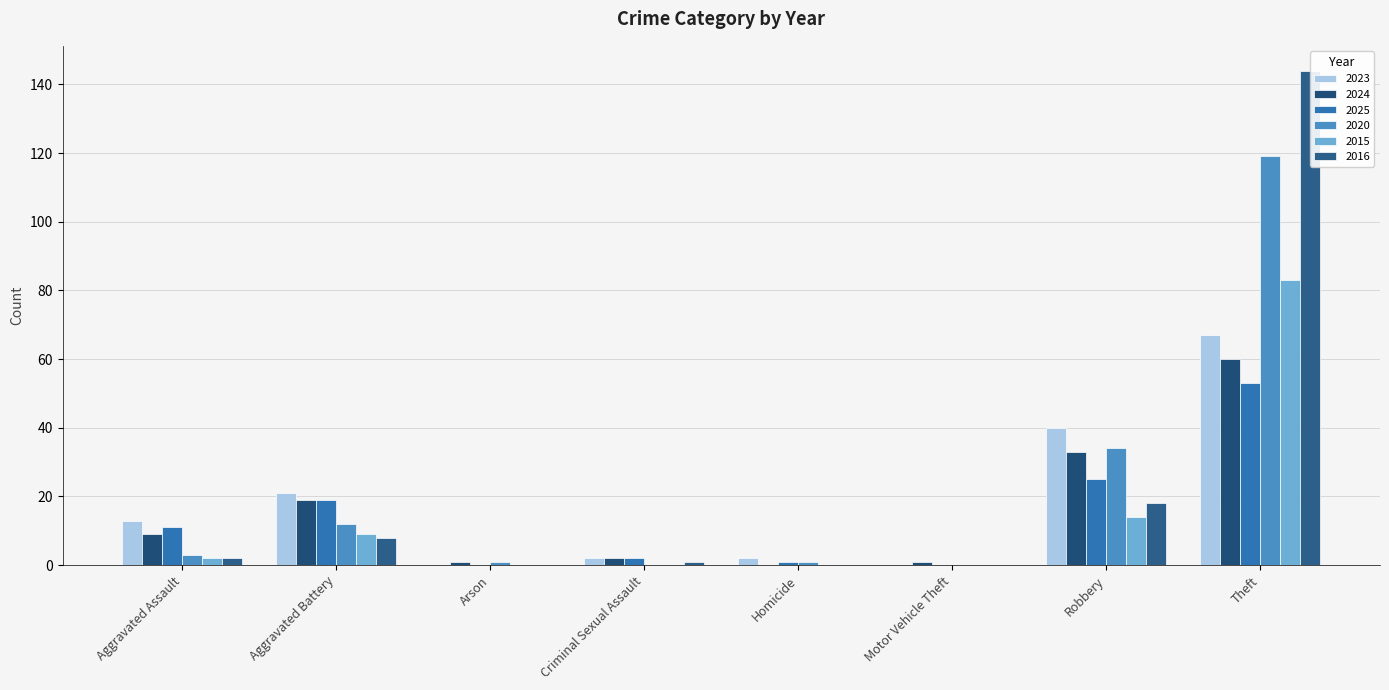

How many bars are there in each group?

6